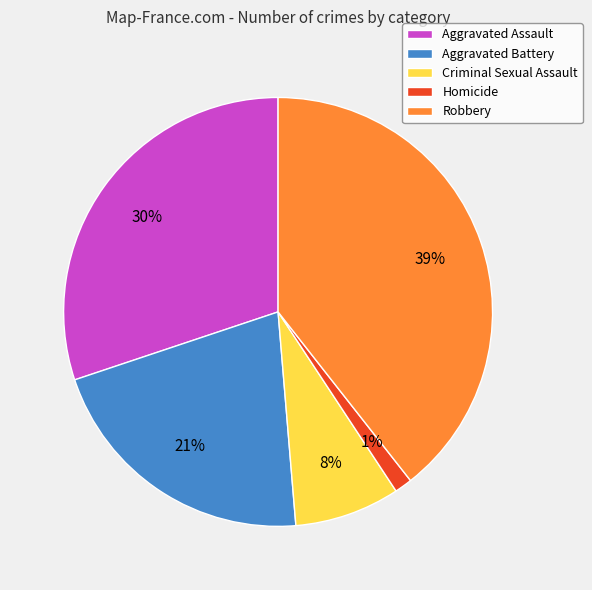

Count the number of slices in the pie.

5